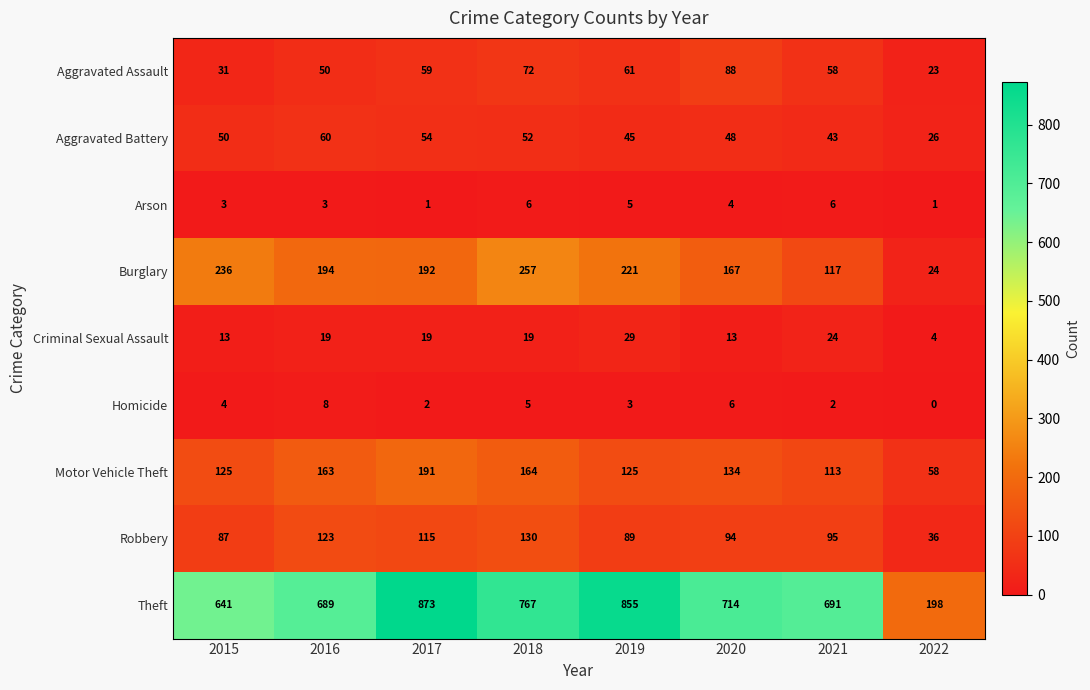

What is the difference between the highest and lowest values at 2015?

638